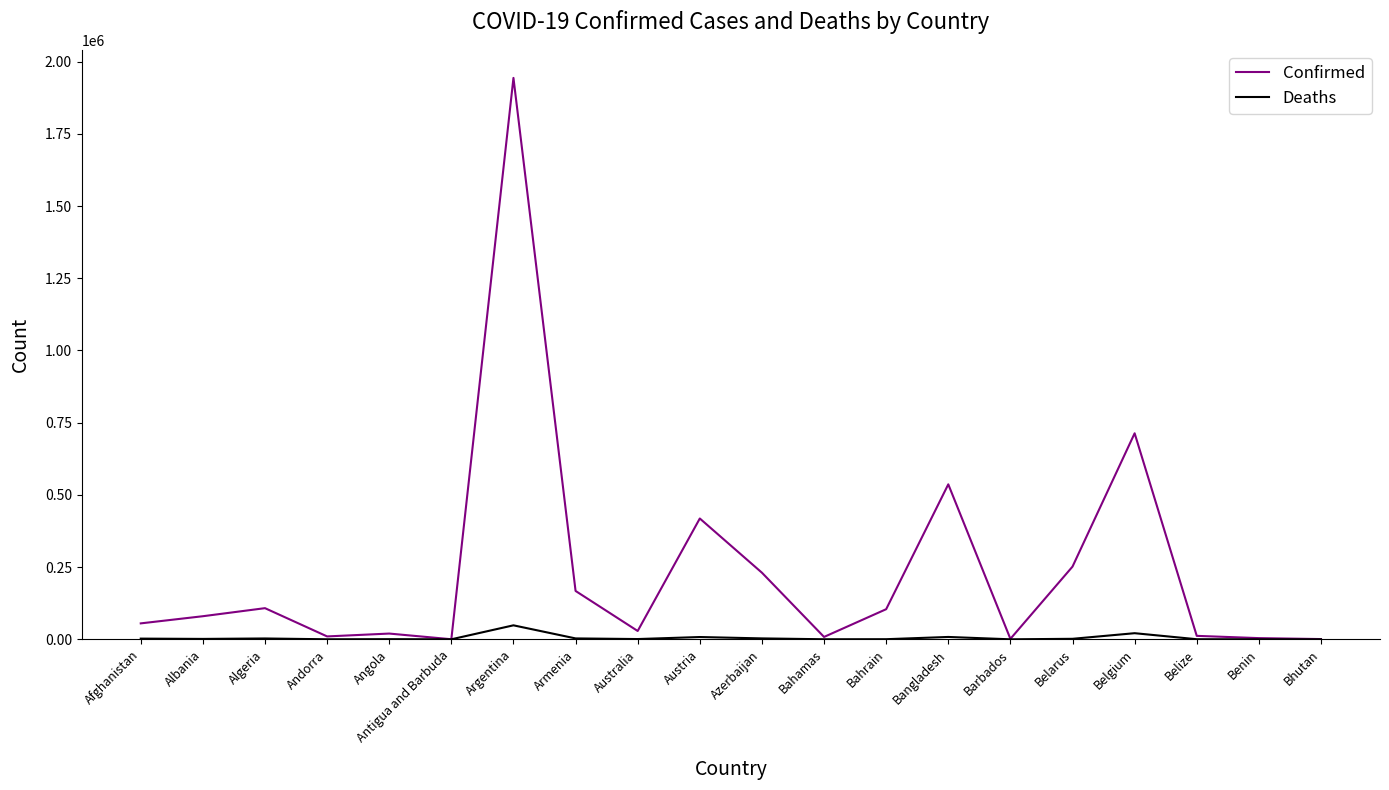

Is the value of Confirmed at Austria greater than the value of Deaths at Antigua and Barbuda?

Yes